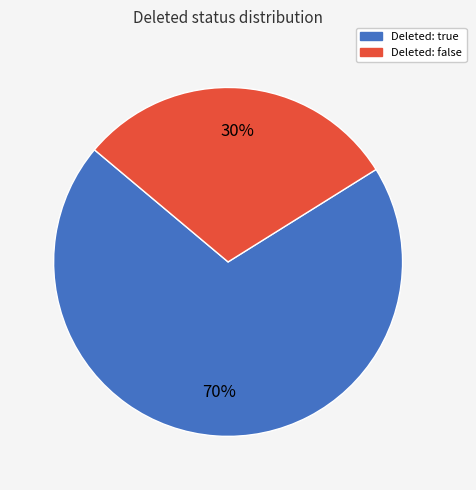

What is the ratio of the value at Deleted: false to the value at Deleted: true?

0.4